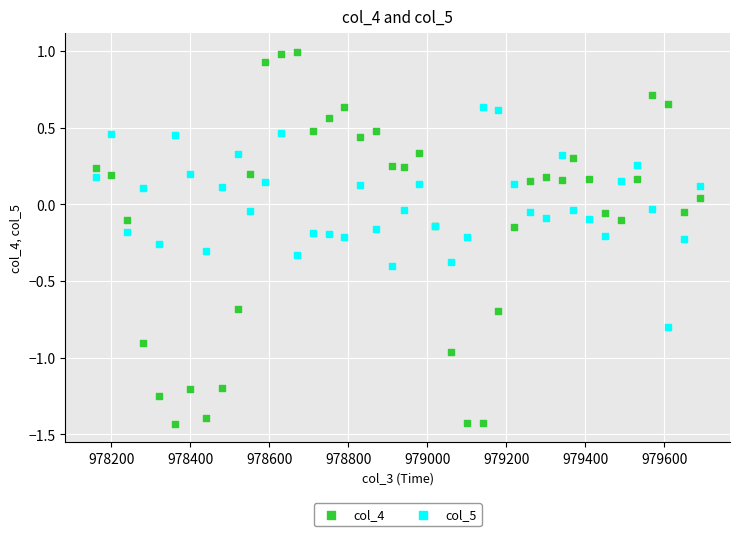

Which series has the largest Y range (max minus min)?

col_4